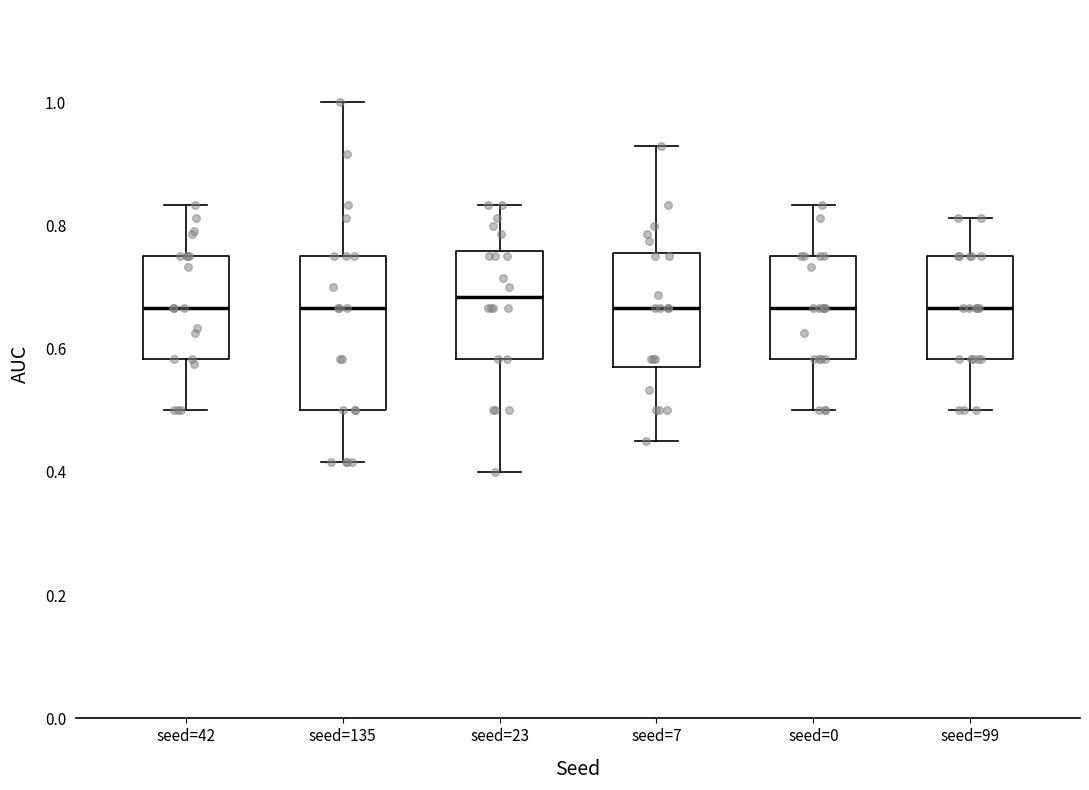

Reading left to right, read every box against the y-axis: the position of its median line, the range the box covers, and the ends of its whiskers. The values are not printed on the chart, so give them approximately, as read against the axis.

seed=42: median 0.66, box 0.58 to 0.76, whiskers 0.50 to 0.84
seed=135: median 0.66, box 0.50 to 0.76, whiskers 0.42 to 1.00
seed=23: median 0.68, box 0.58 to 0.76, whiskers 0.40 to 0.84
seed=7: median 0.66, box 0.58 to 0.76, whiskers 0.46 to 0.92
seed=0: median 0.66, box 0.58 to 0.76, whiskers 0.50 to 0.84
seed=99: median 0.66, box 0.58 to 0.76, whiskers 0.50 to 0.82